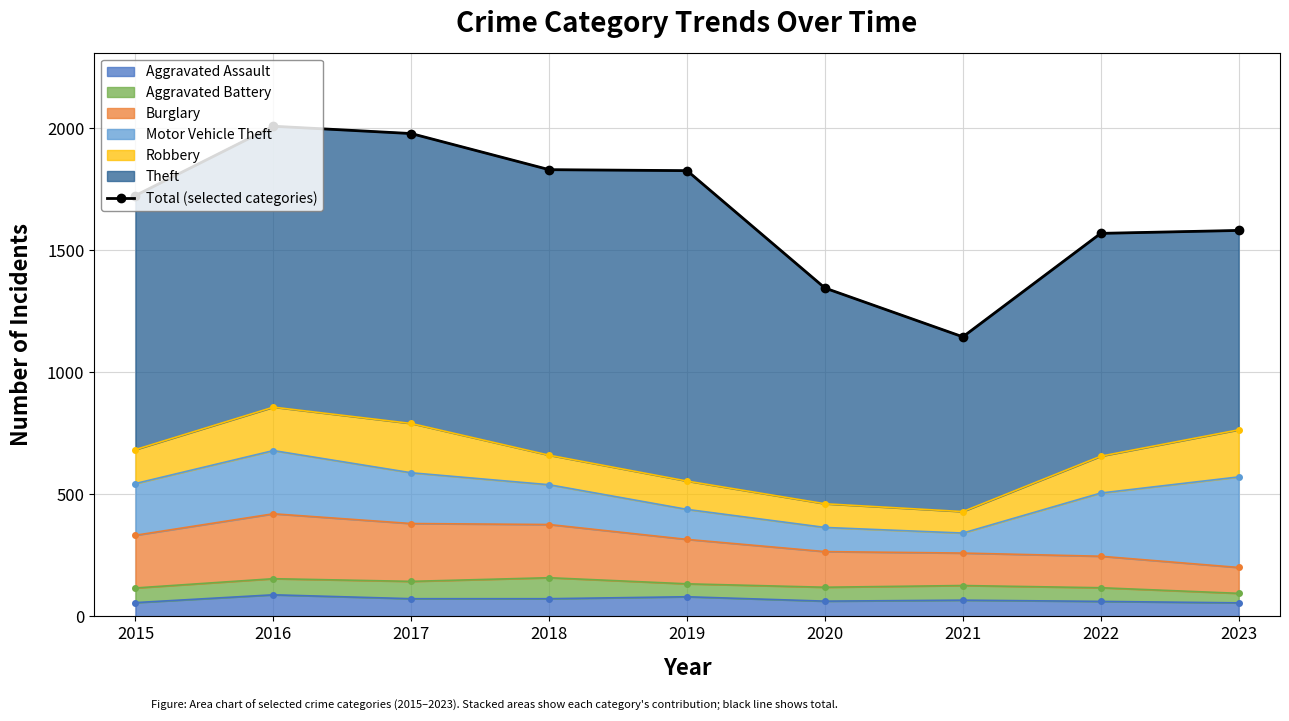

What is the greatest value displayed?

2008